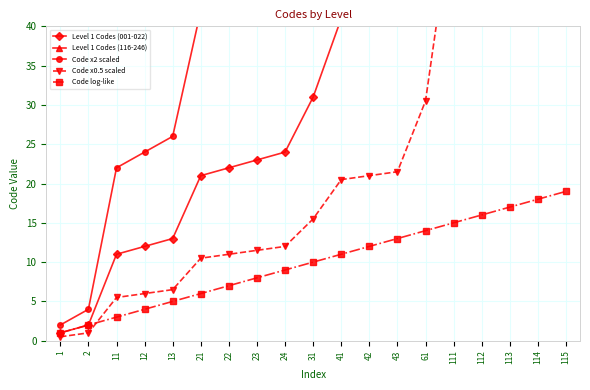

Between 23 and 2, which is larger?

23